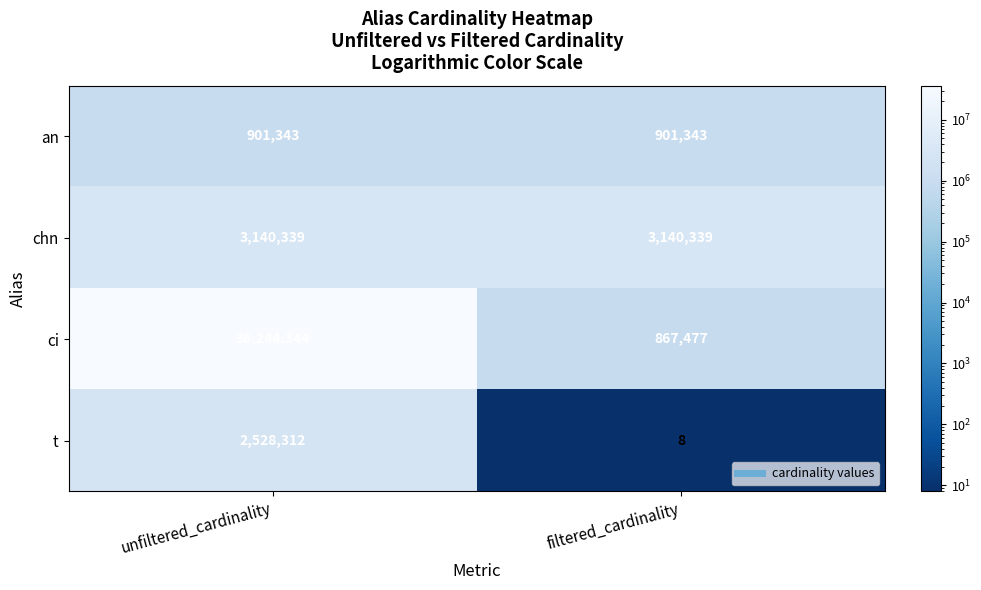

What is the total value across all series at unfiltered_cardinality?

42814338